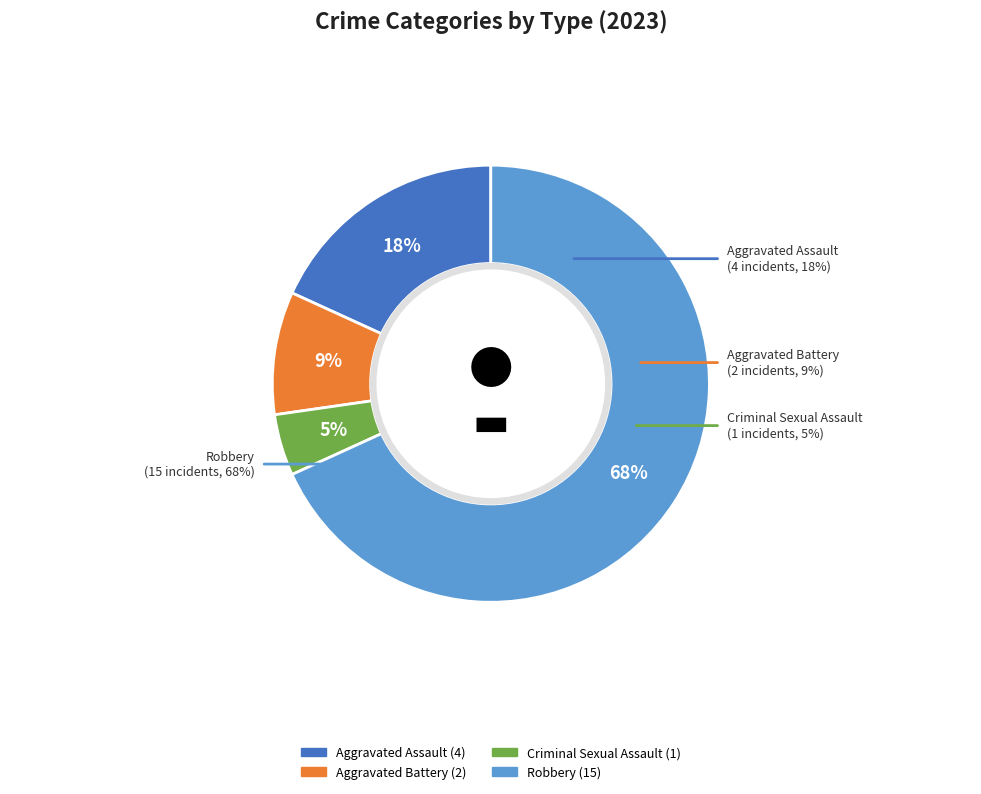

Is it true that Aggravated Battery is 3% of the pie?

False